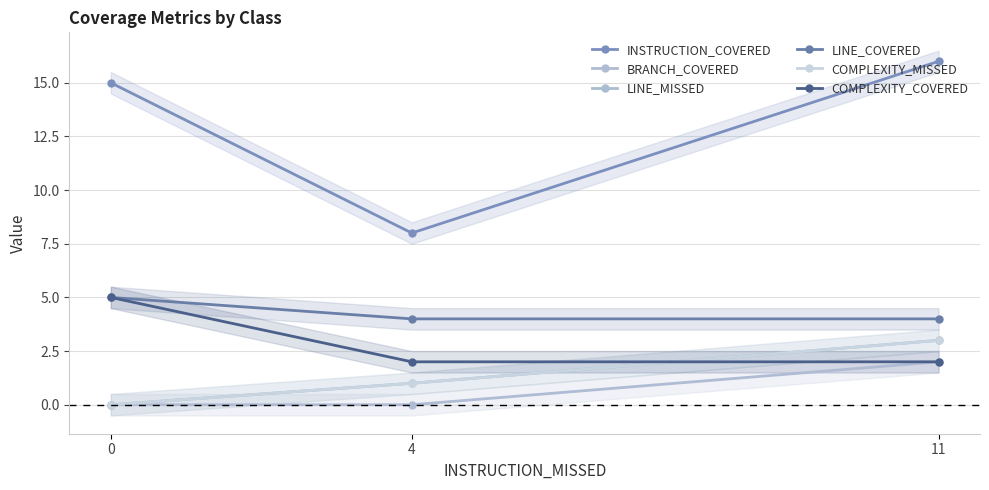

How many LINE_MISSED values are between 0 and 3?

3